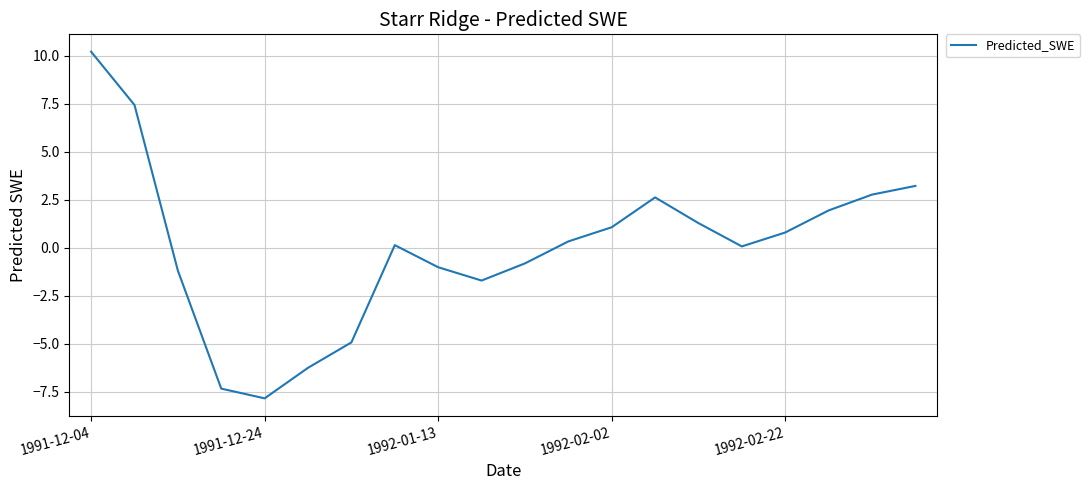

What is the smallest value displayed?

-7.9